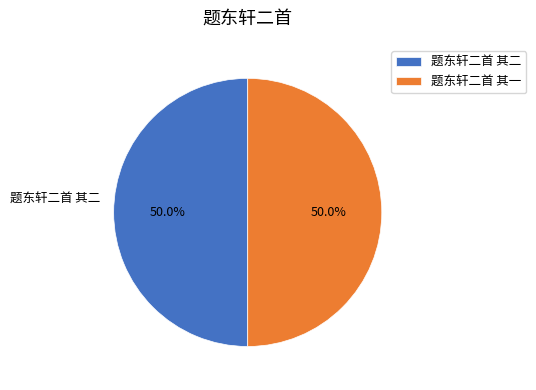

What is the ratio of the value at 题东轩二首 其二 to the value at 题东轩二首 其一?

1.0